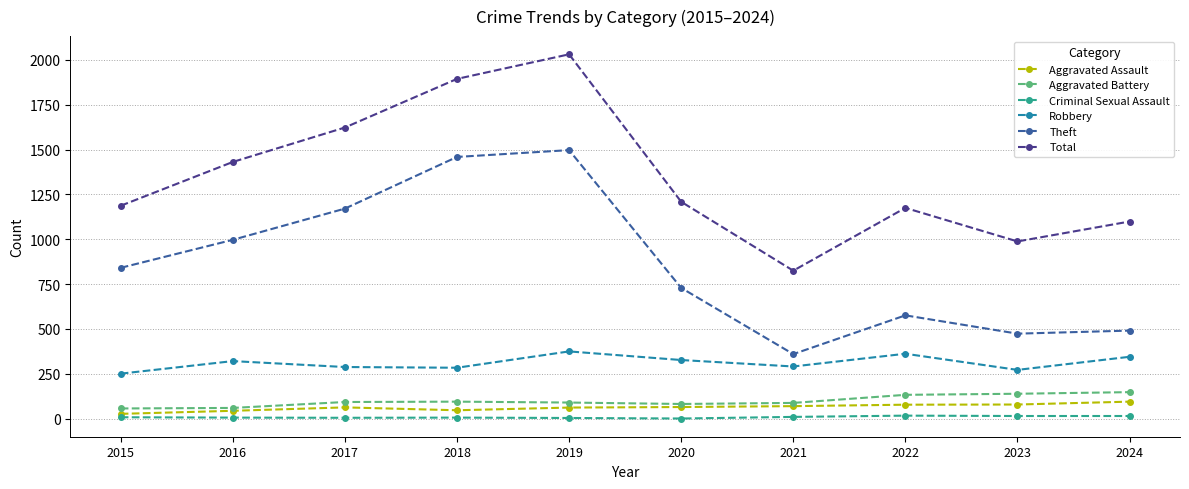

At which label does Theft reach its minimum?

2021